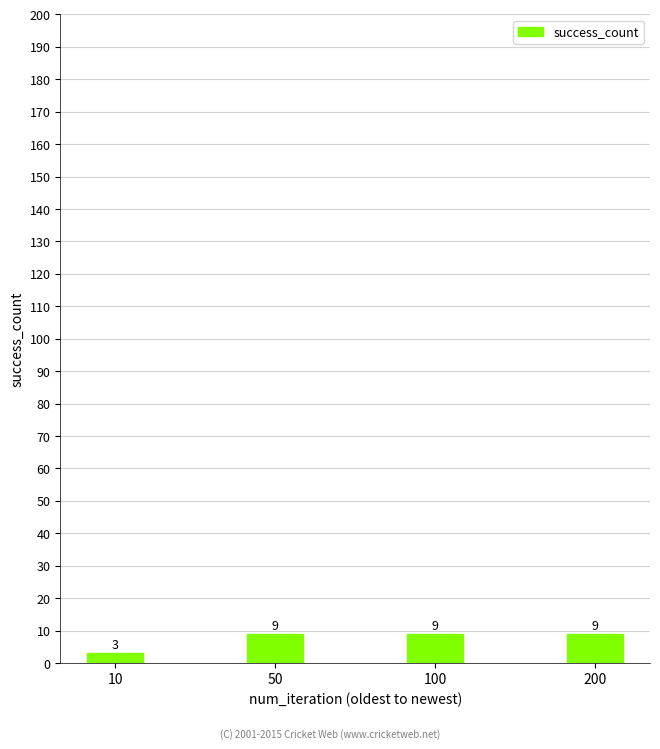

Which has a higher value, 10 or 200?

200